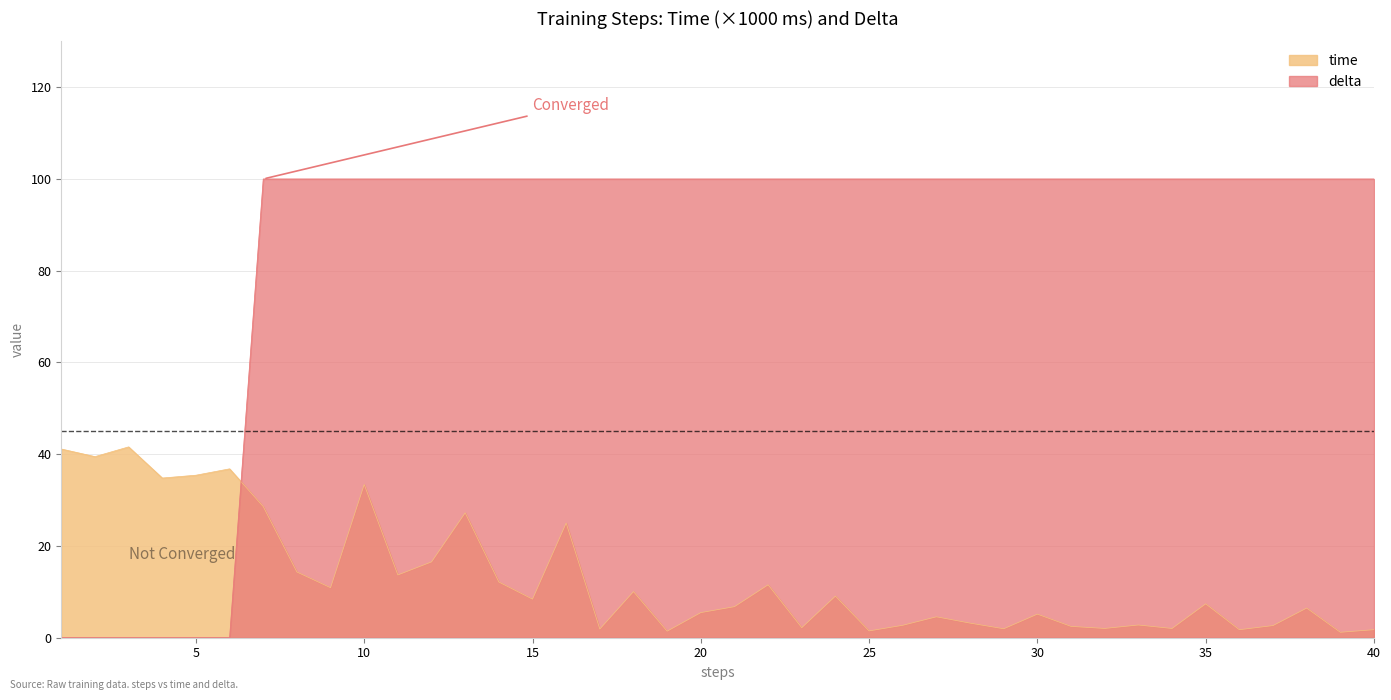

True or false: time and delta cross at least once.

True